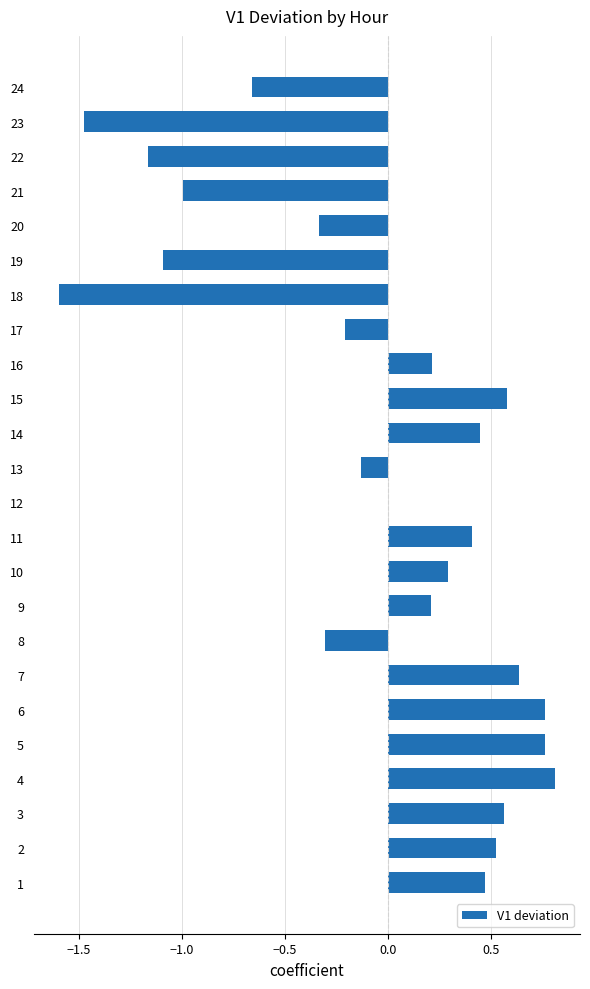

Which has a higher value, 4 or 16?

4